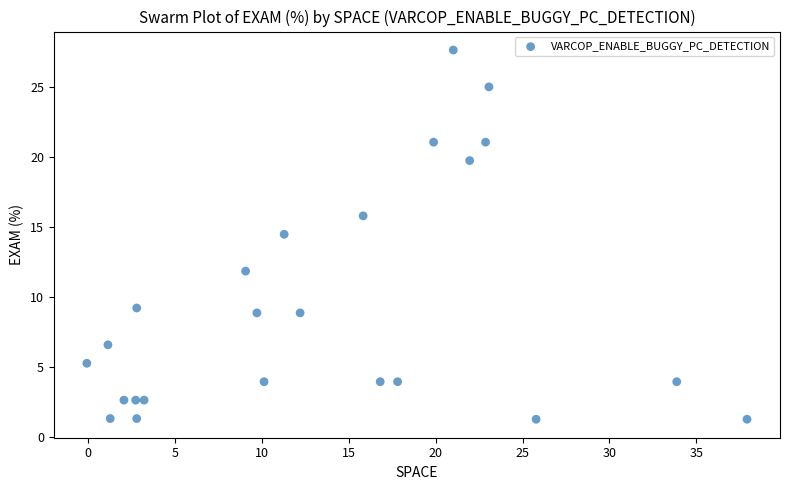

What is the range of X values (max minus min)?

38.0